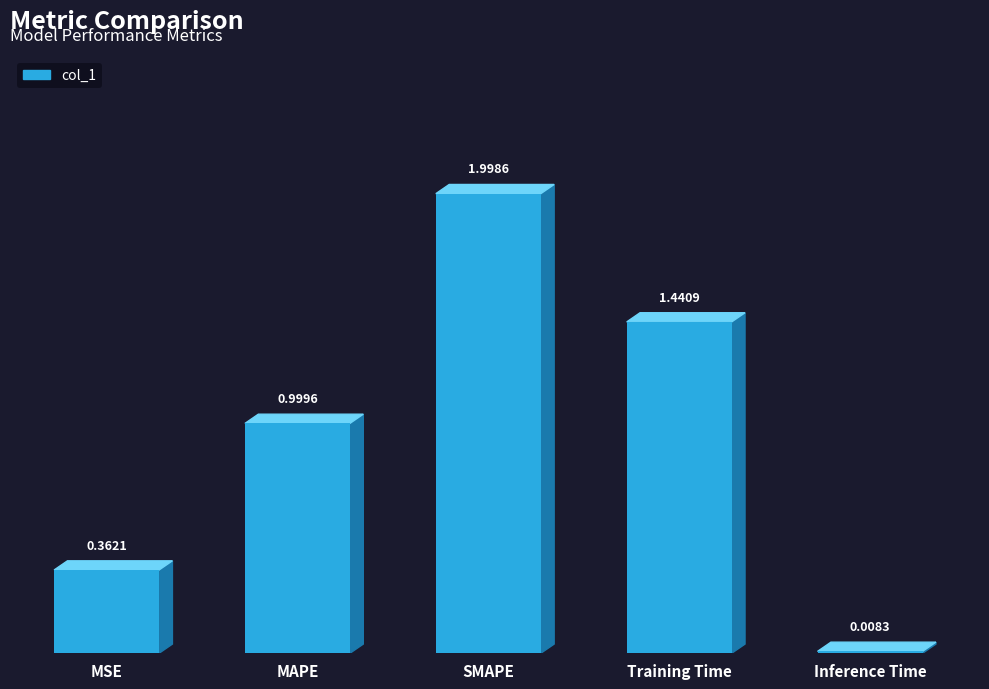

How many bars are there in total?

5